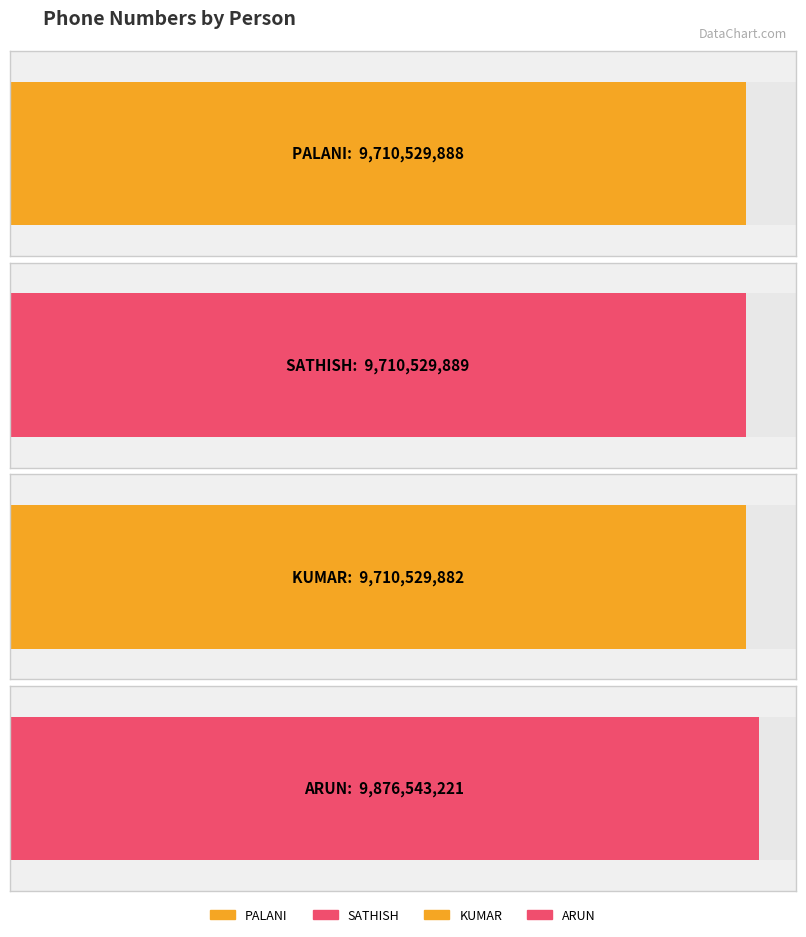

What is the difference between the maximum and minimum values?

166013339